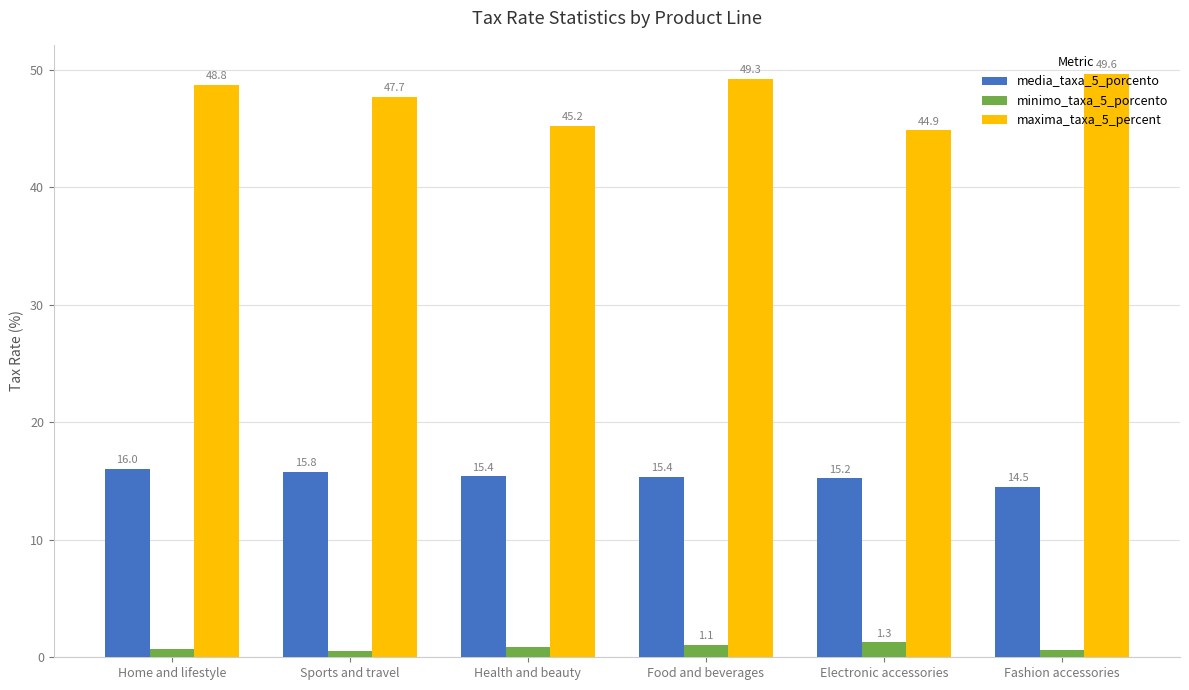

Where is media_taxa_5_porcento nearest to the value 15?

Electronic accessories